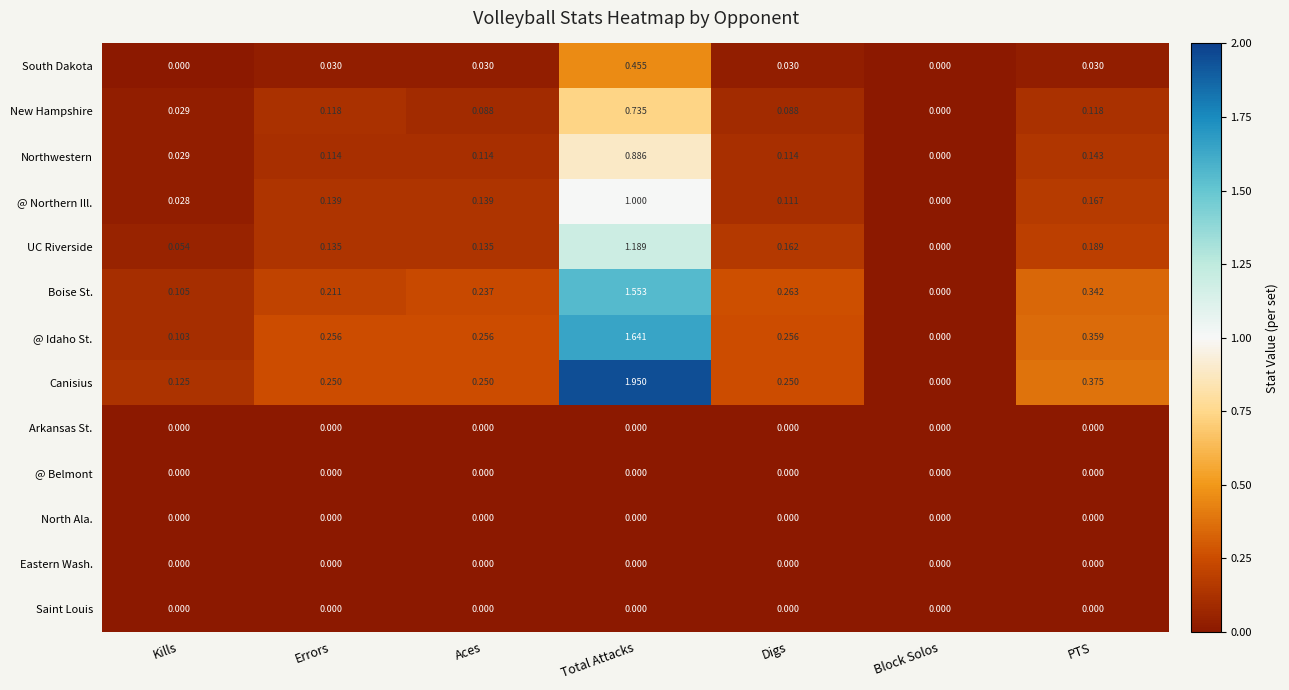

Between Total Attacks and Block Solos, which series saw the biggest shift?

Canisius